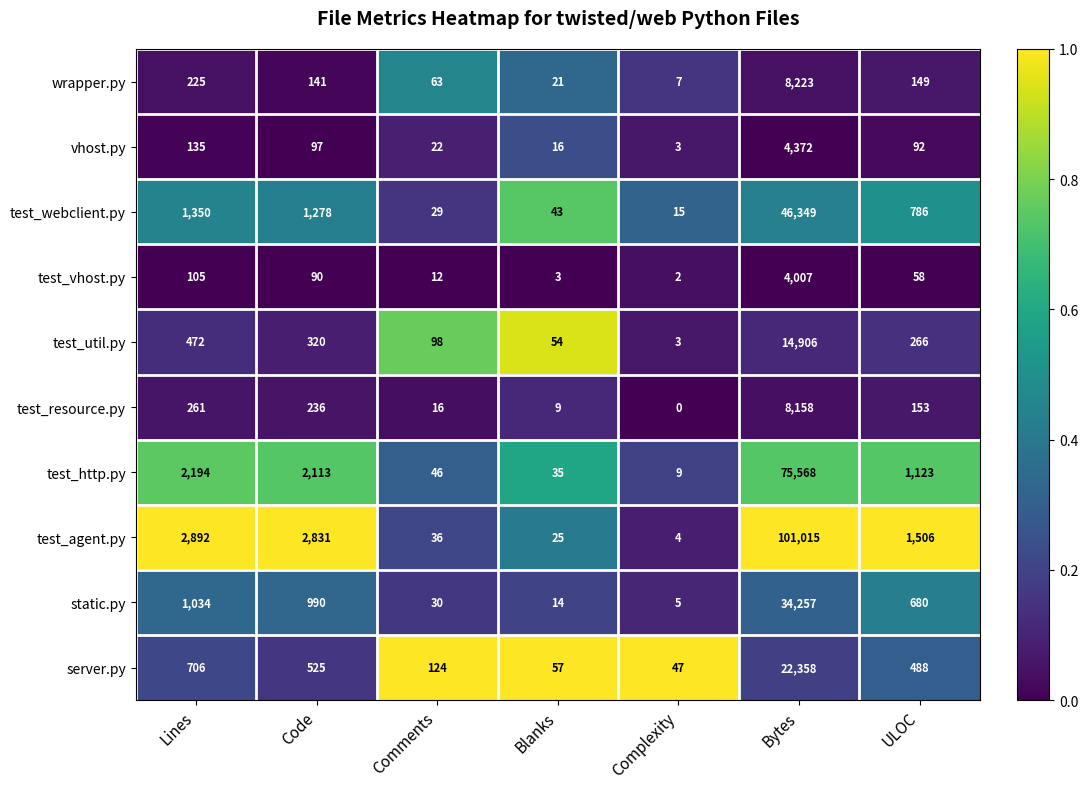

The value of wrapper.py at Blanks is 21. True or false?

True